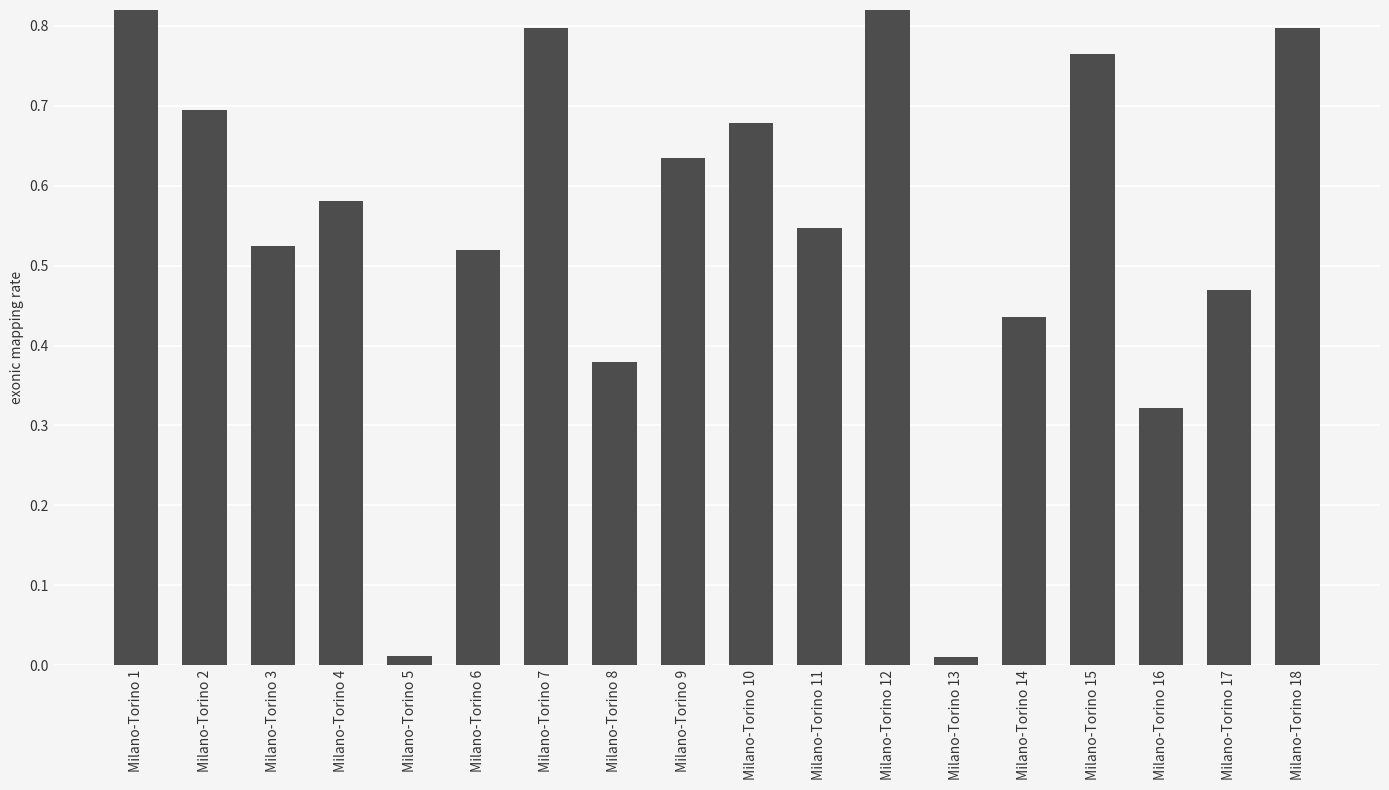

Where is the data nearest to the value 0?

Milano-Torino 13